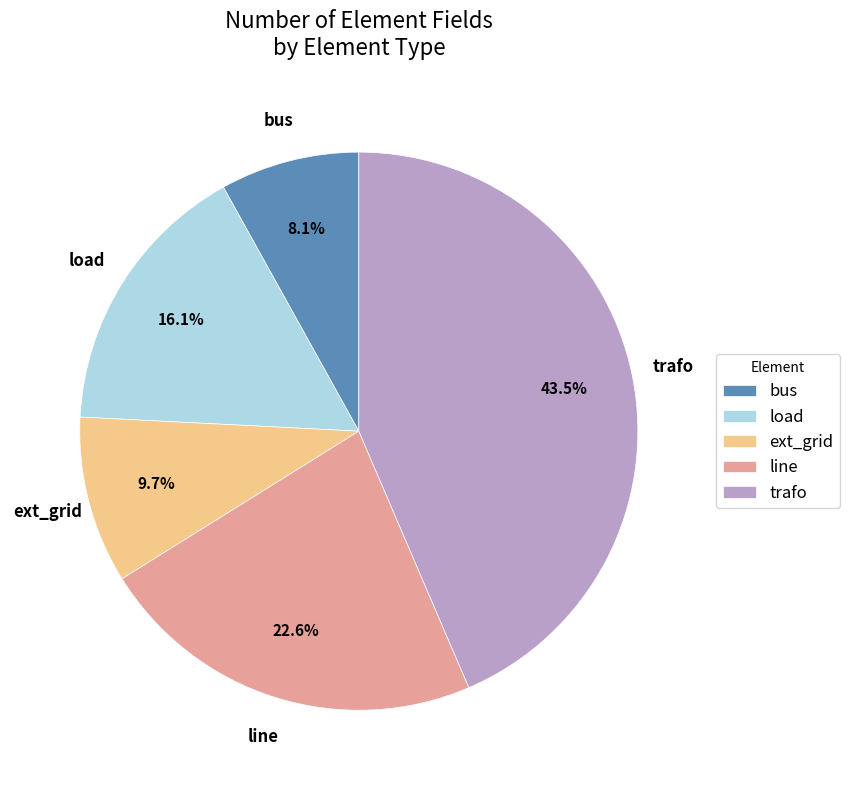

Does trafo represent more than half of the total?

No